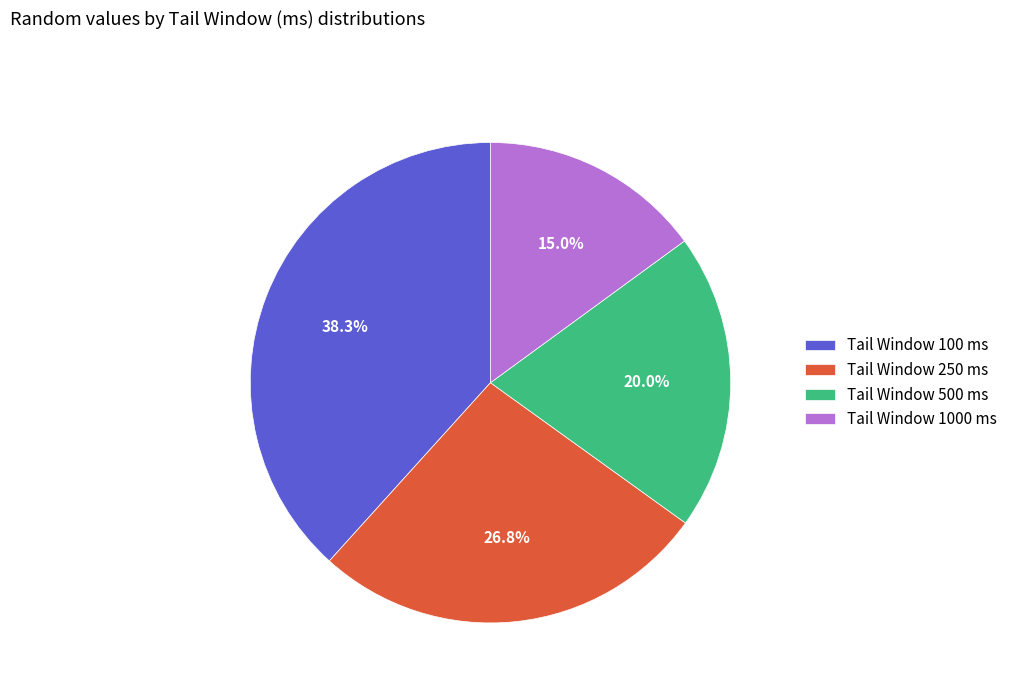

What is the ratio of the value at Tail Window 500 ms to the value at Tail Window 1000 ms?

1.3